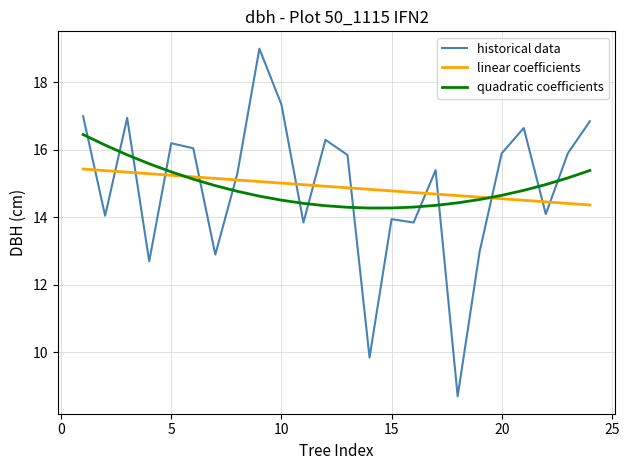

What is the greatest value displayed?

19.0